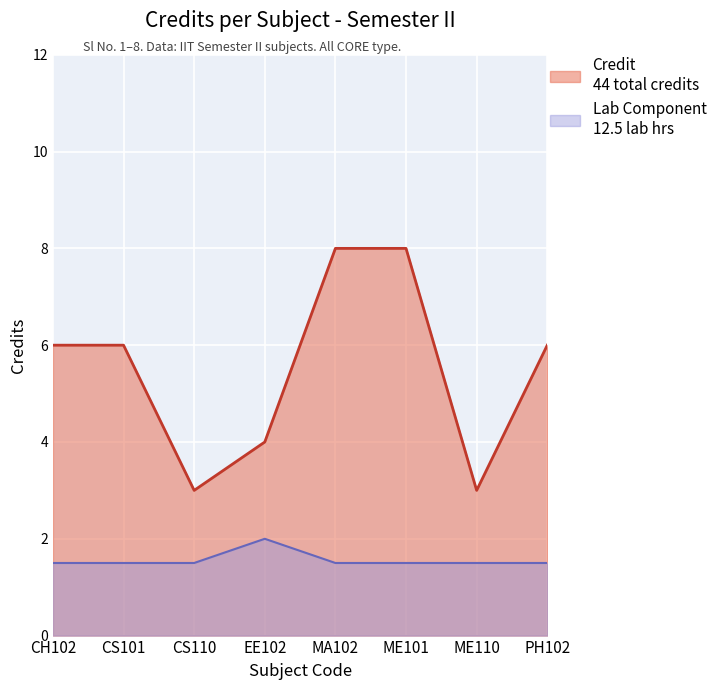

What is the ratio of the value at EE102 to the value at ME101?

0.5